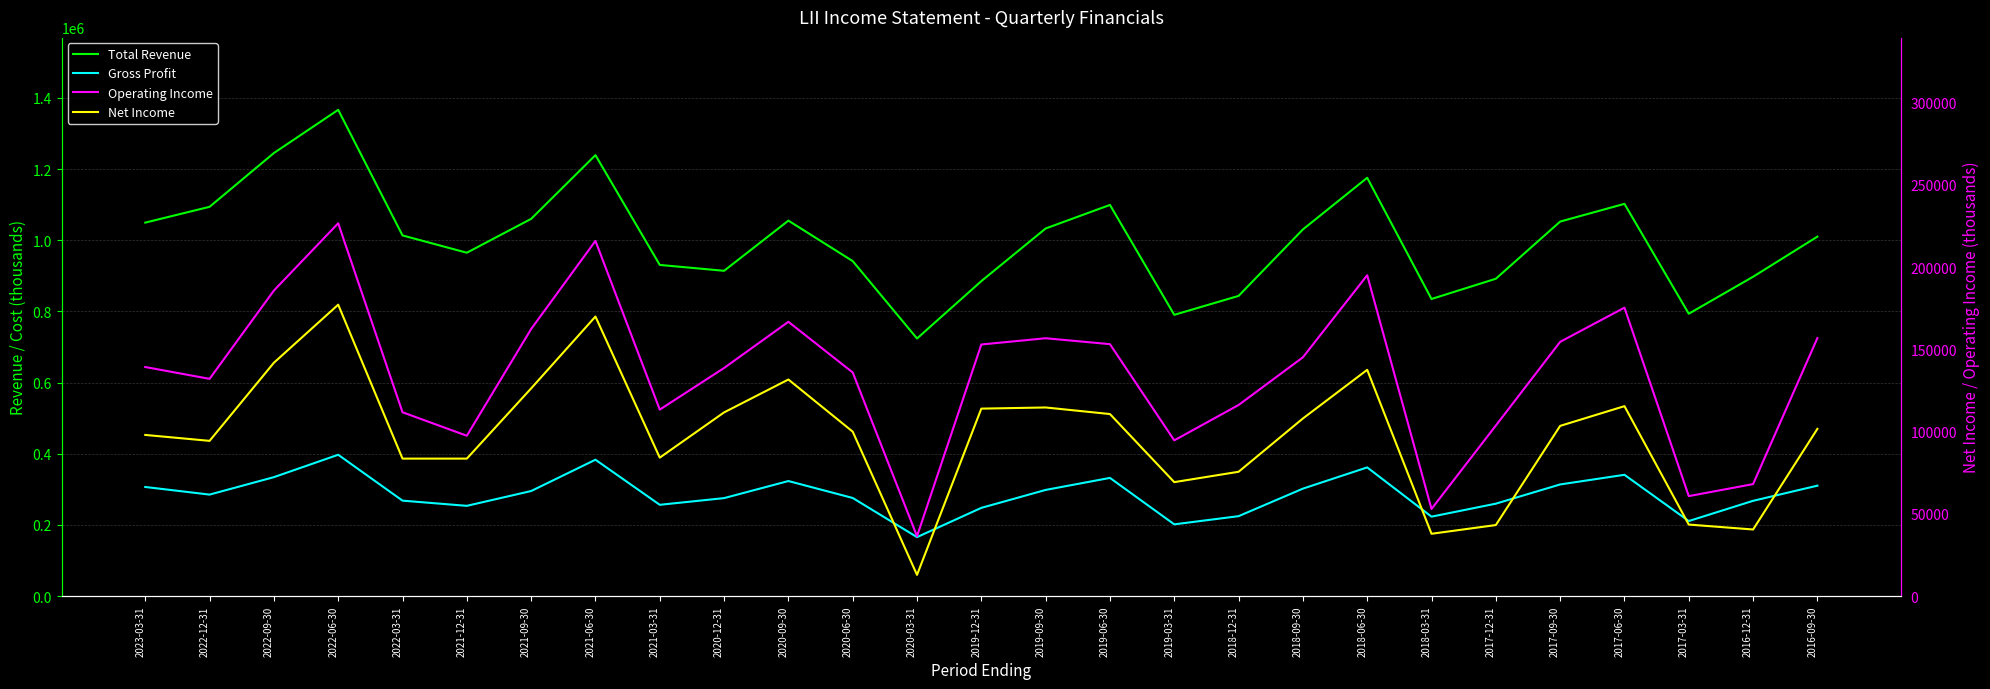

At which label does Operating Income reach its minimum?

2020-03-31